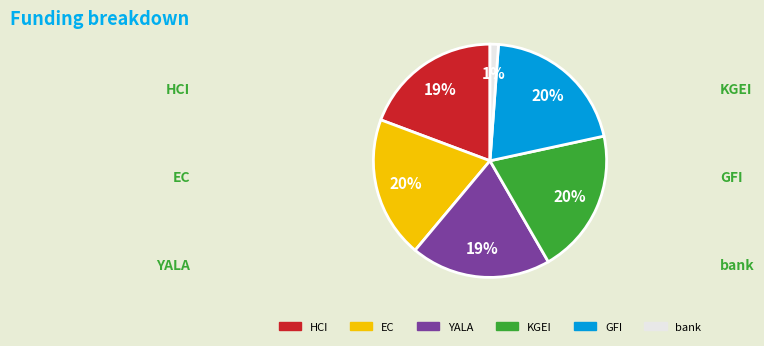

Is the sum of KGEI and HCI greater than half?

No